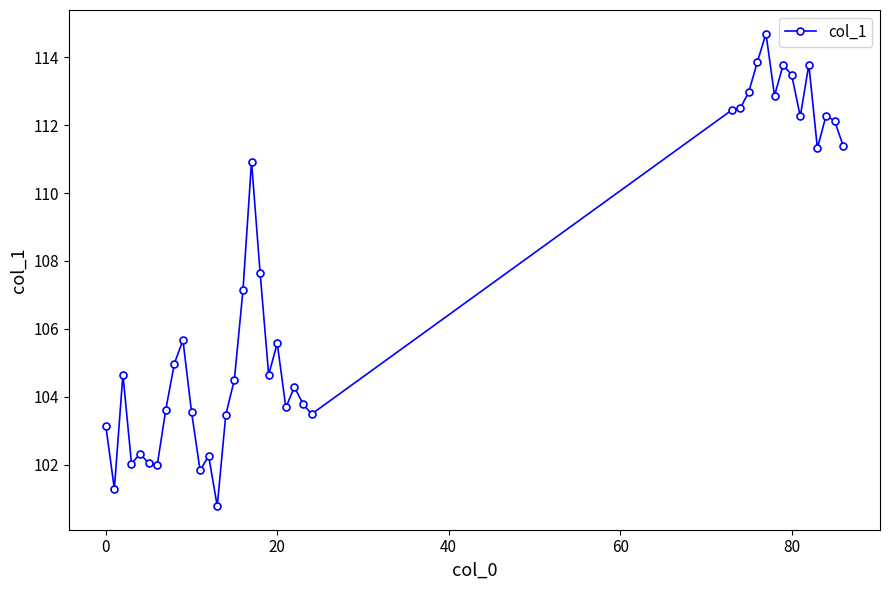

What is the sum of all values?

4179.0